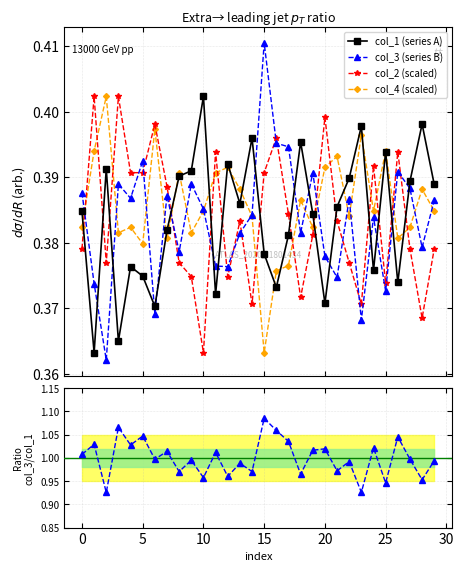

True or false: col_1 (series A) has more than 1 interior local peaks.

True